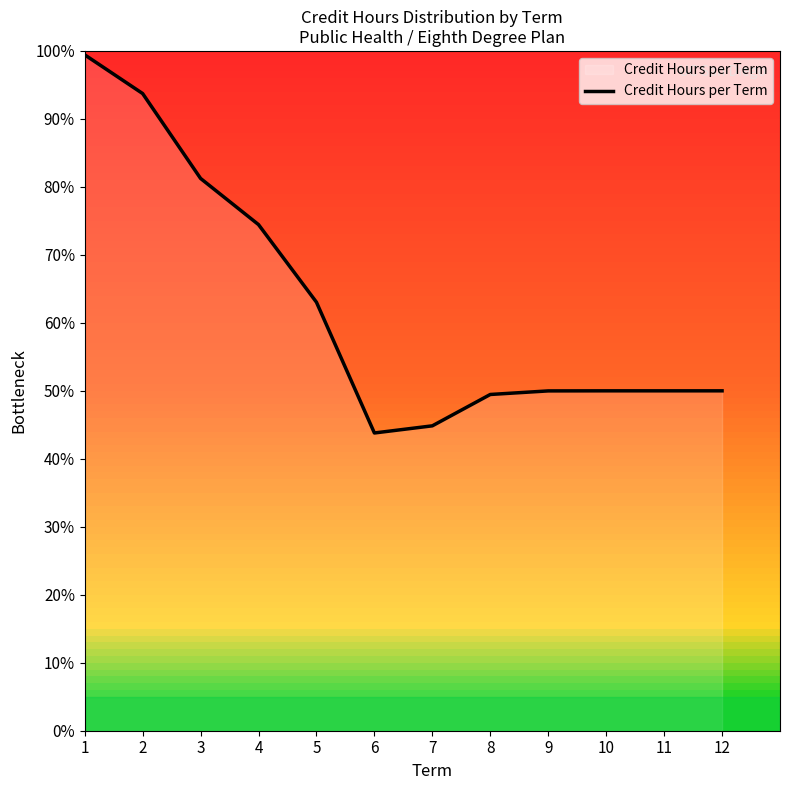

At which category does the data reach its first local valley?

6